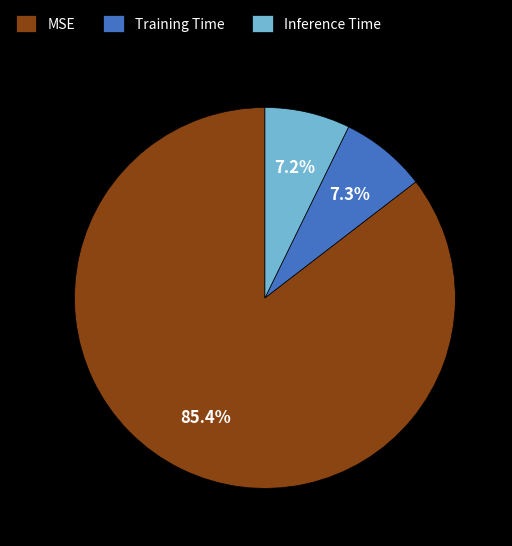

Which category has the biggest portion of the pie?

MSE